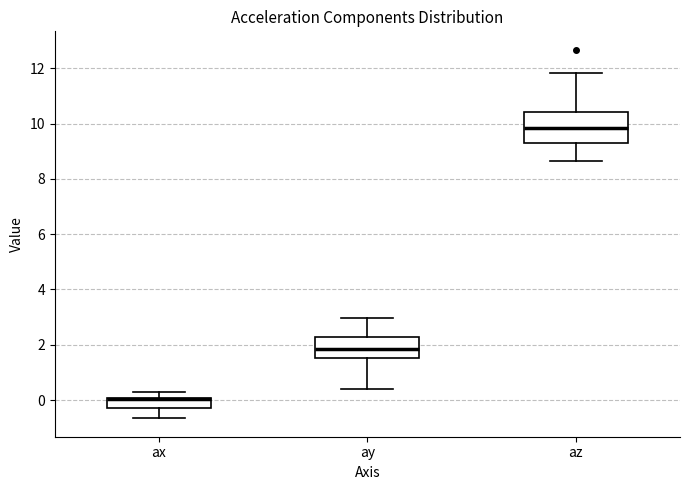

Reading left to right, read every box against the y-axis: the position of its median line, the range the box covers, and the ends of its whiskers. The values are not printed on the chart, so give them approximately, as read against the axis.

ax: median 0.0 (drawn on the box's upper edge), box -0.2 to 0.0, whiskers -0.6 to 0.4
ay: median 1.8, box 1.6 to 2.2, whiskers 0.4 to 3.0
az: median 9.8, box 9.2 to 10.4, whiskers 8.6 to 11.8